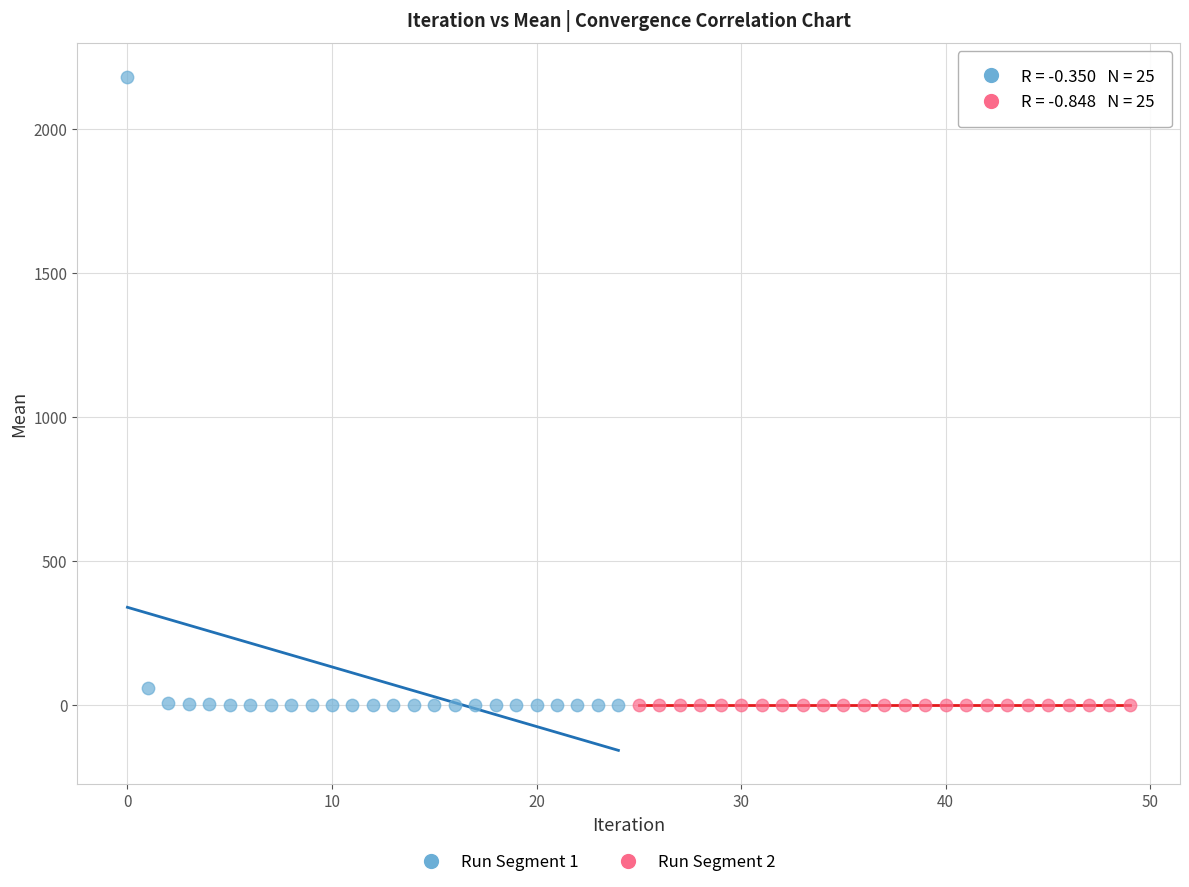

Which series contains the highest Y value?

Run Segment 1